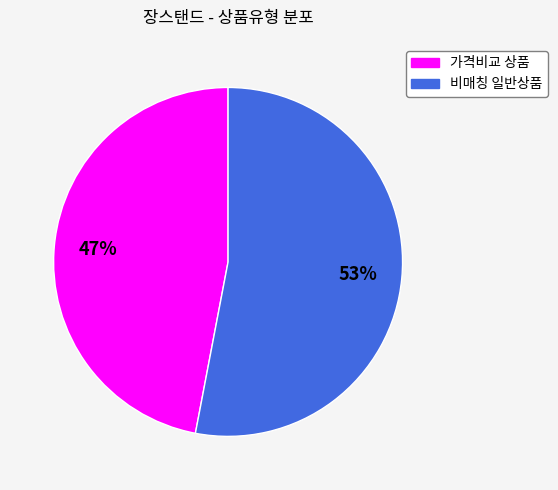

To the nearest percent, what is the average slice percentage?

50%